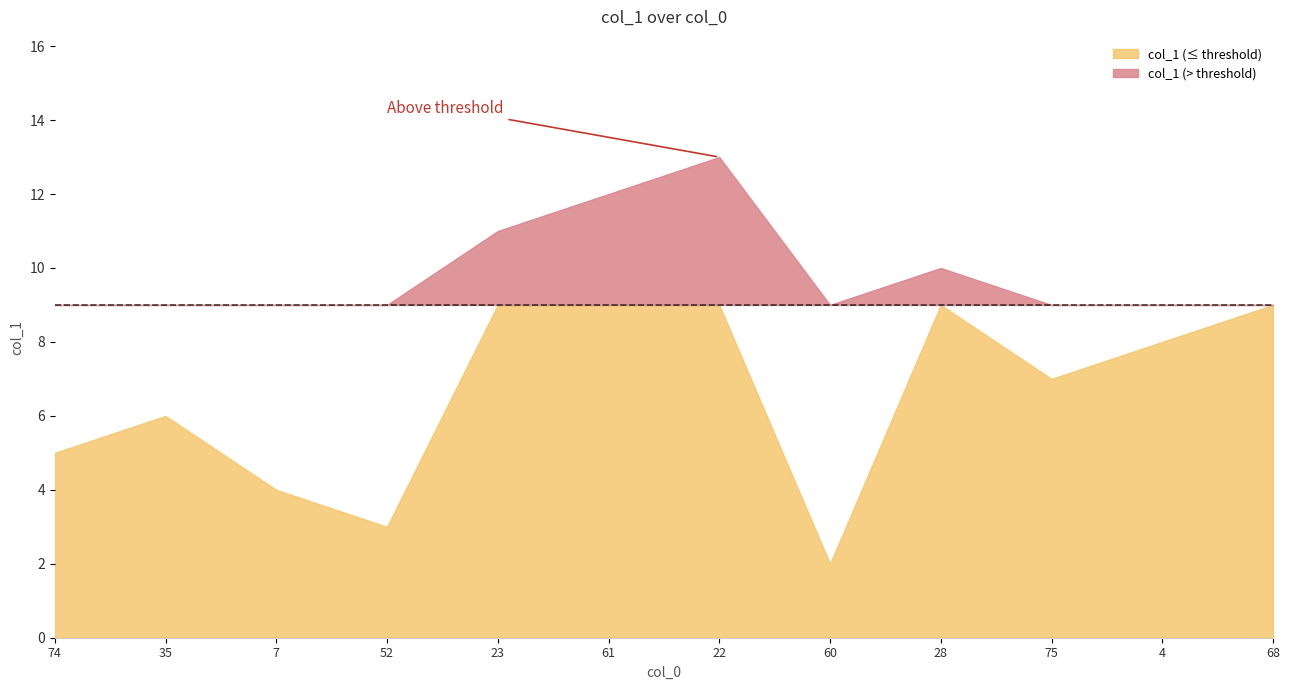

At which category does the chart reach its minimum across all series?

60